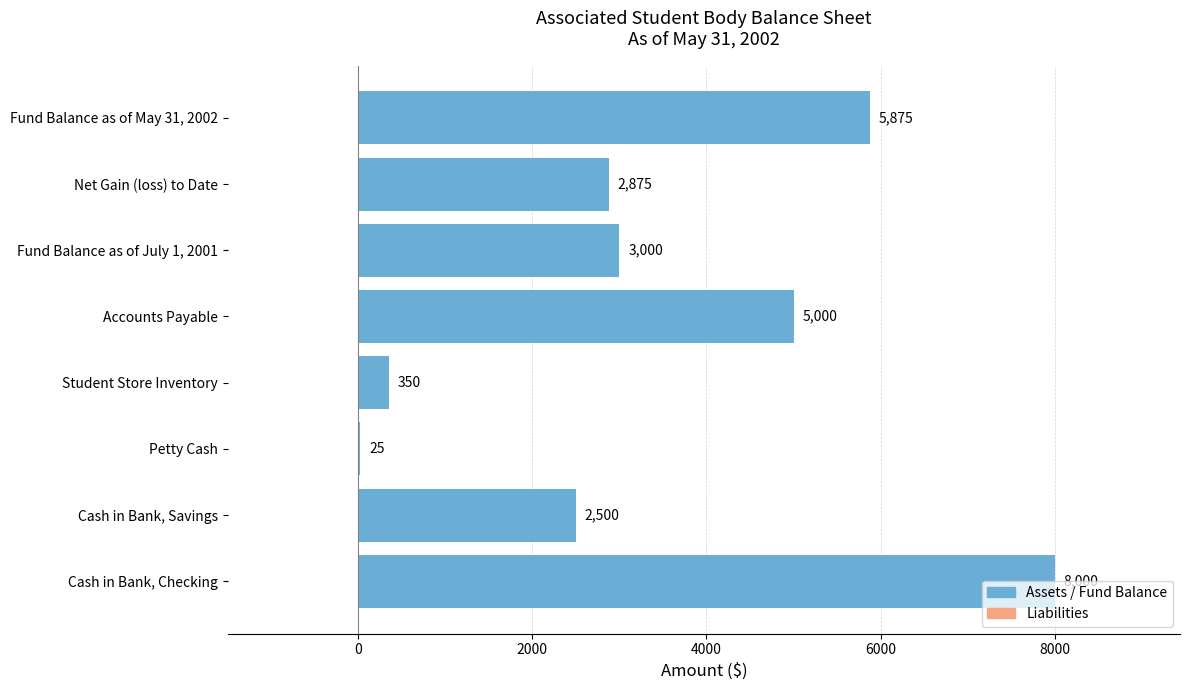

At which category does the chart reach its peak across all series?

Cash in Bank, Checking